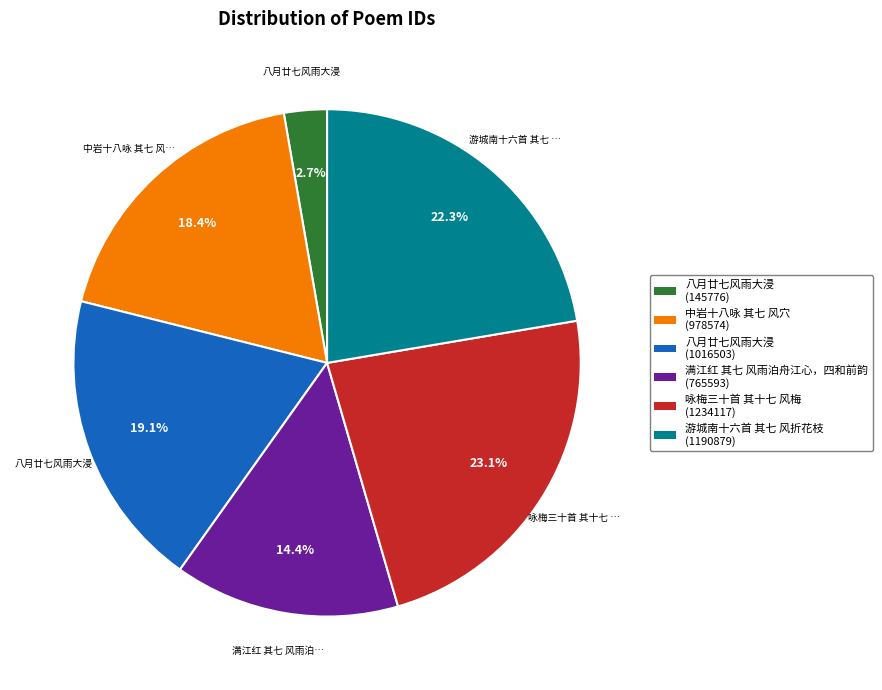

Is there a majority slice in this chart?

No